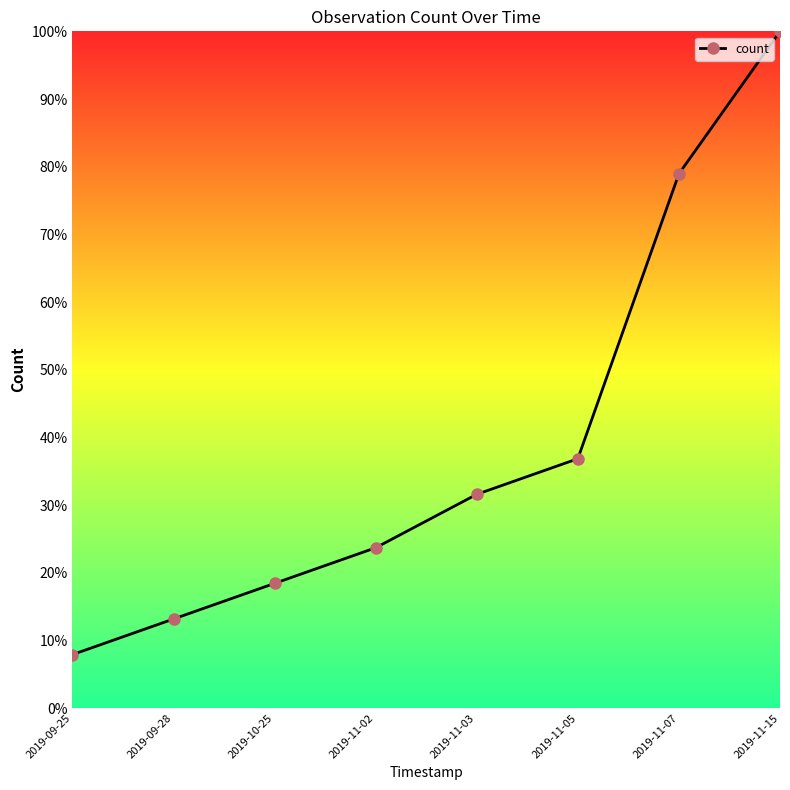

Approximately how many times larger is the value at 2019-11-05 compared to 2019-10-25?

2.0